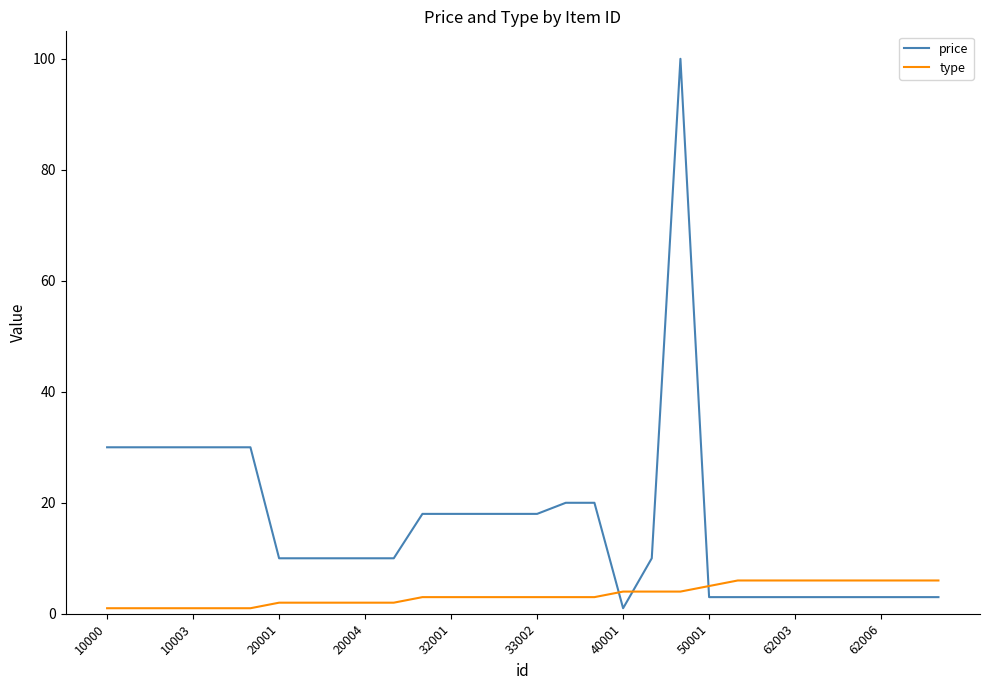

Rank the series by their average value, from highest to lowest.

price, type